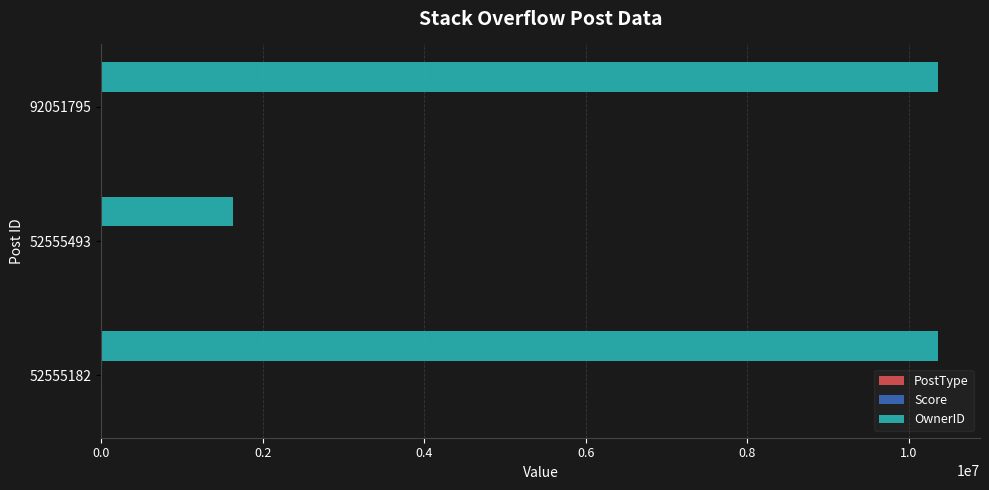

What is the maximum value shown in the chart?

10363766